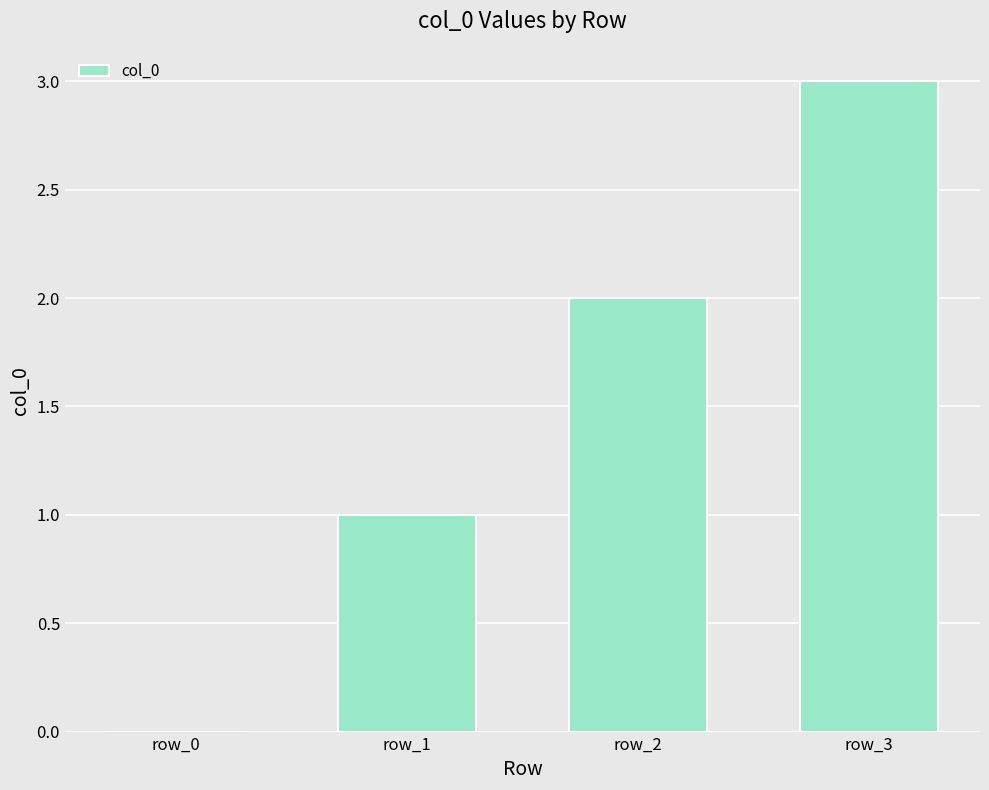

How many positive values are there?

3